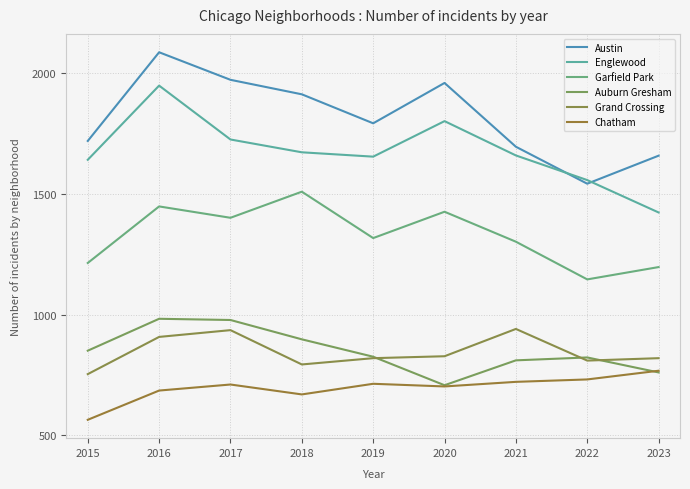

Is the value of Englewood at 2021 greater than the value of Auburn Gresham at 2016?

Yes